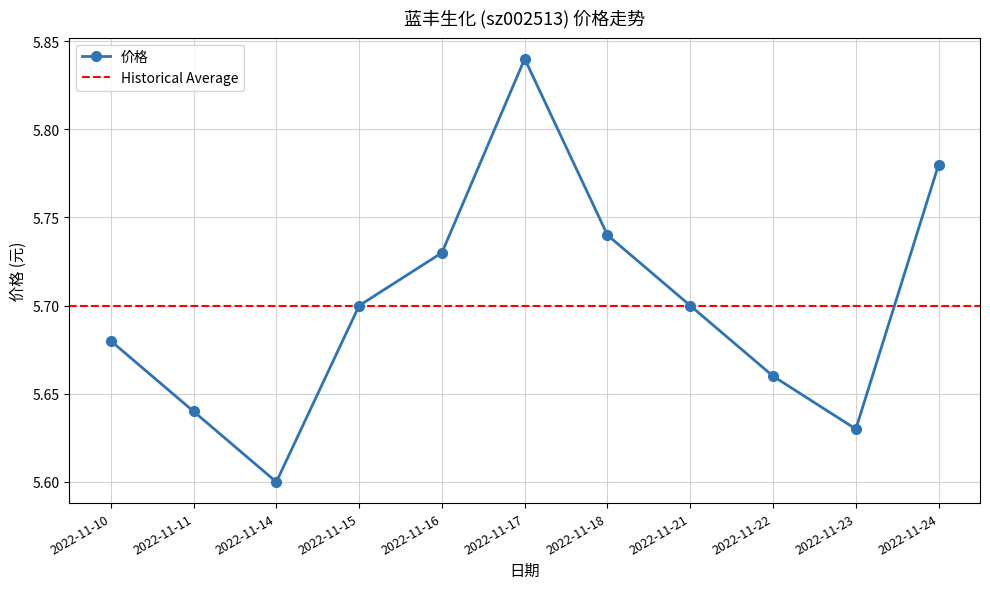

The chart shows a value of 5.7 at 2022-11-22. True or false?

True